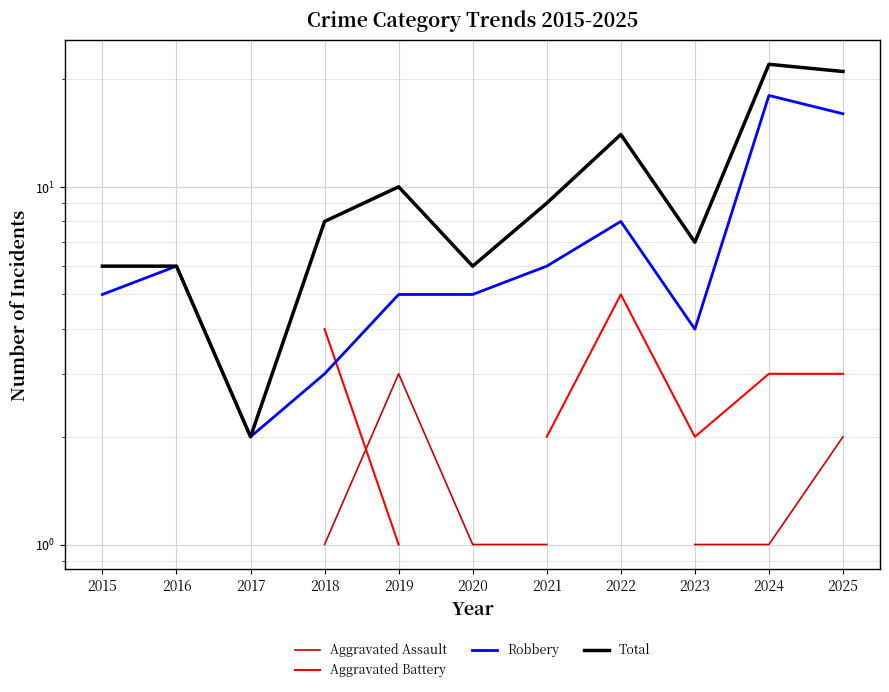

What is the minimum value shown in the chart?

1.0